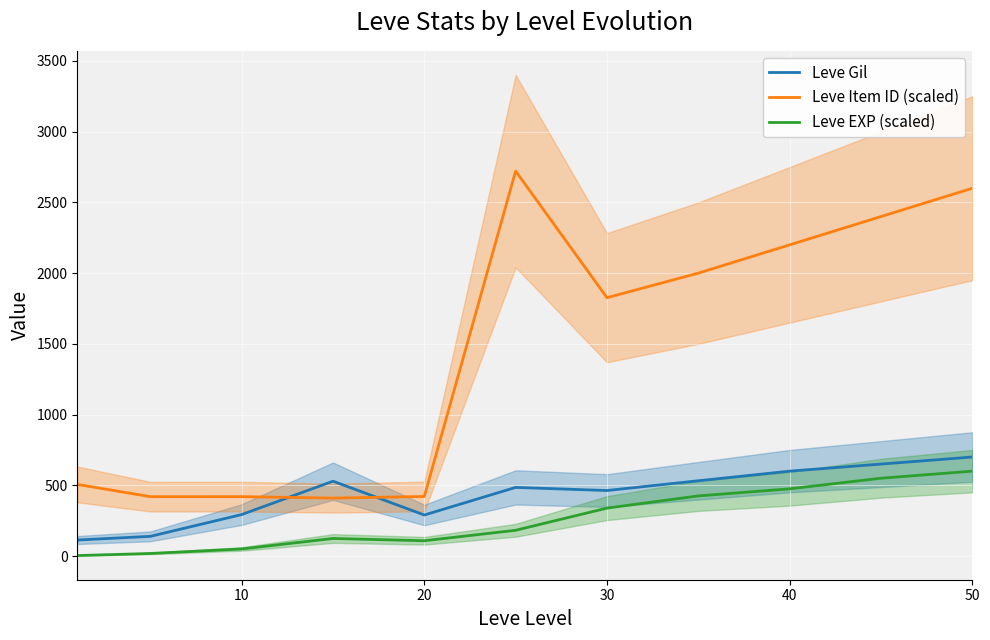

Rank the series by their maximum value, from highest to lowest.

Leve Item ID (scaled), Leve Gil, Leve EXP (scaled)